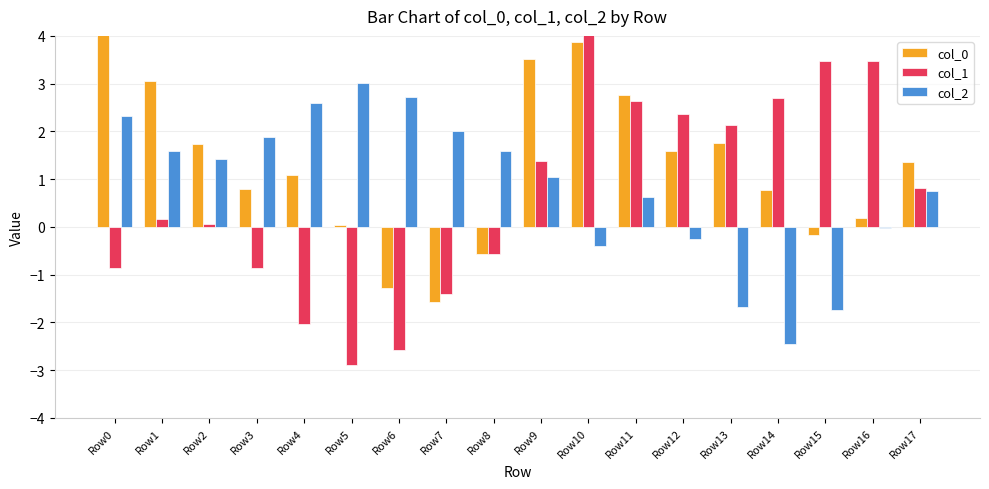

What is the difference between the highest and lowest values at Row6?

5.3